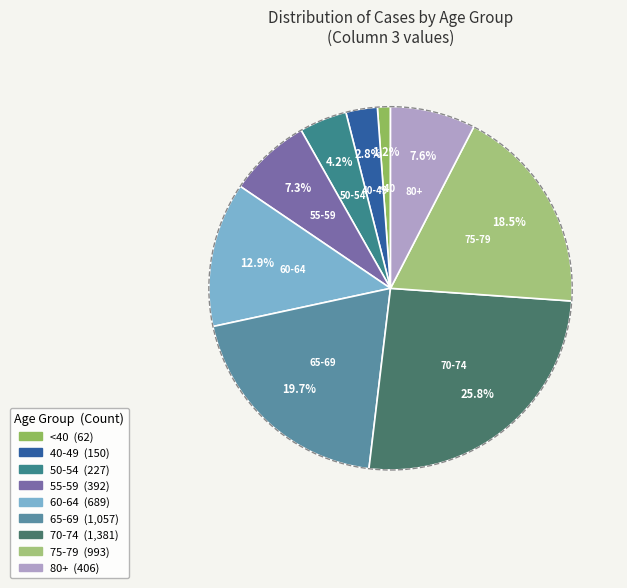

How many slices are in this pie chart?

9